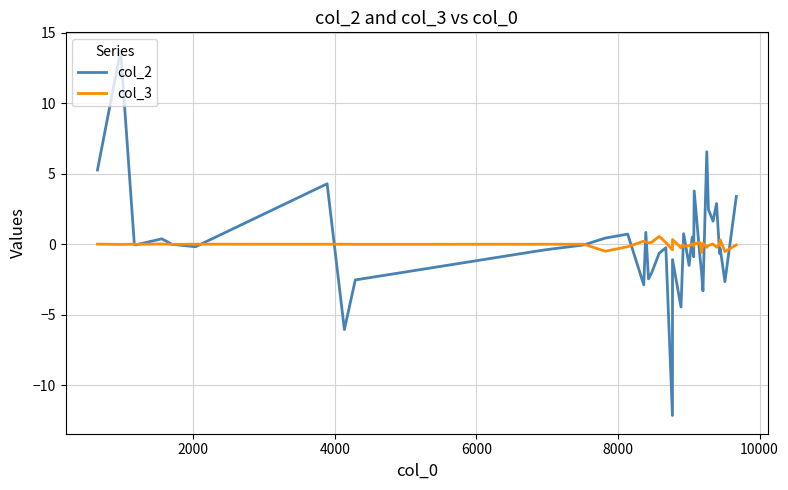

What is the smallest value displayed?

-12.1